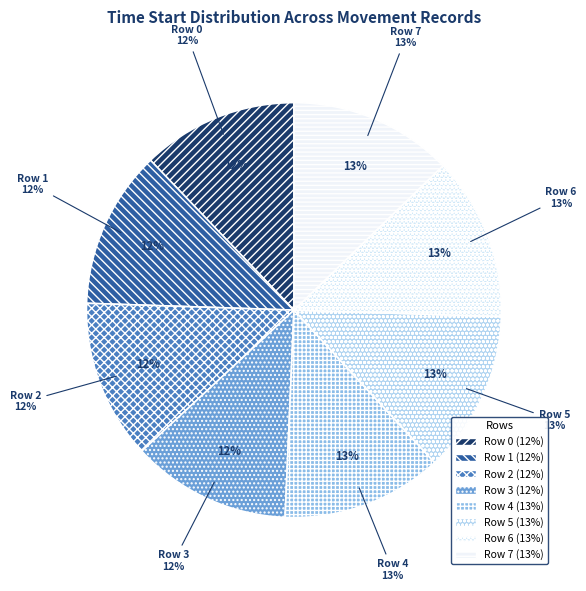

Count the number of slices in the pie.

8